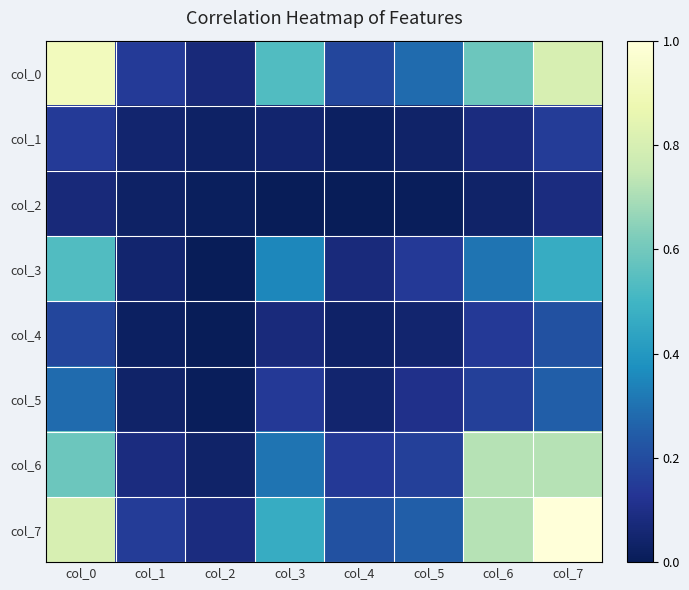

Between col_7 and col_4, which is larger?

col_7